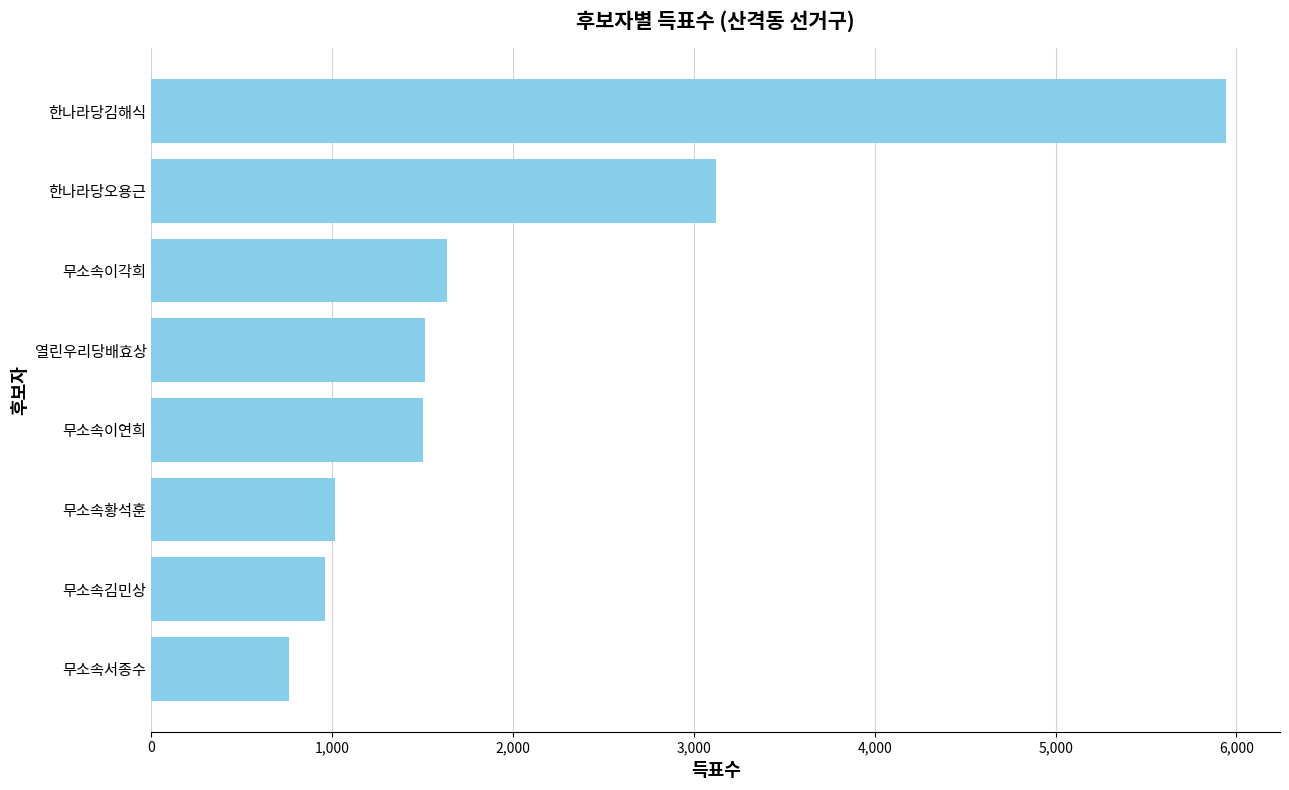

Between 무소속이각희 and 무소속김민상, which is larger?

무소속이각희